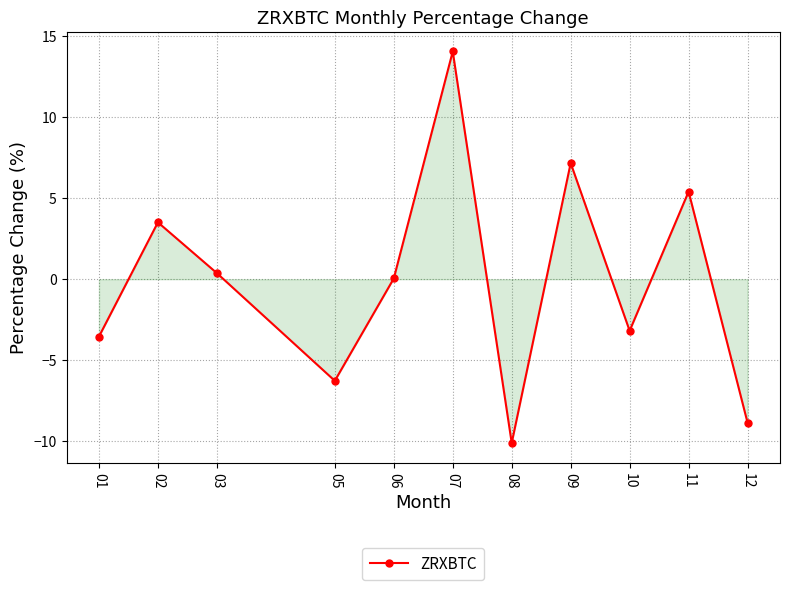

What is the value of the 8th point from the left?

7.2